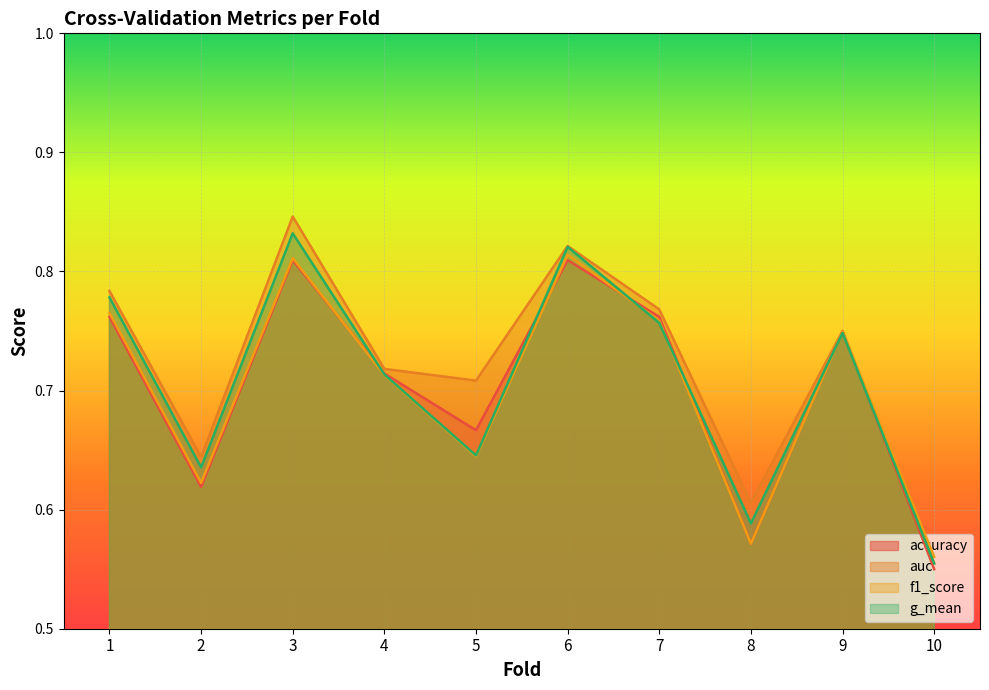

What is the value of the accuracy point at the 10th from the left?

0.6